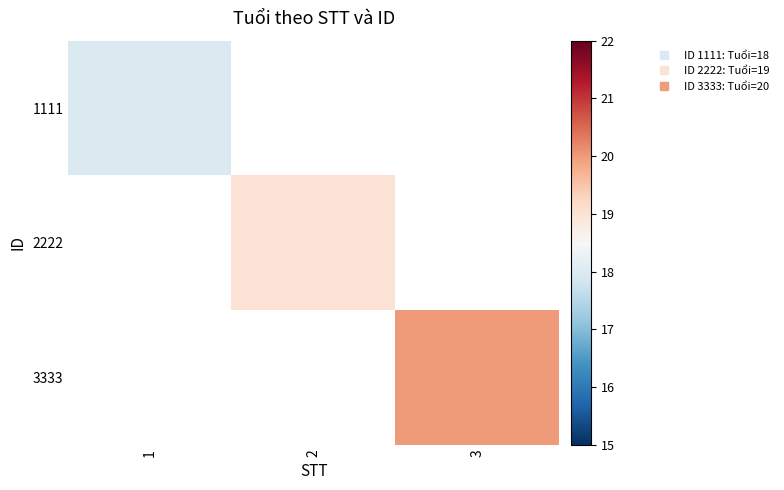

How many positive values does the 3333 series have?

1